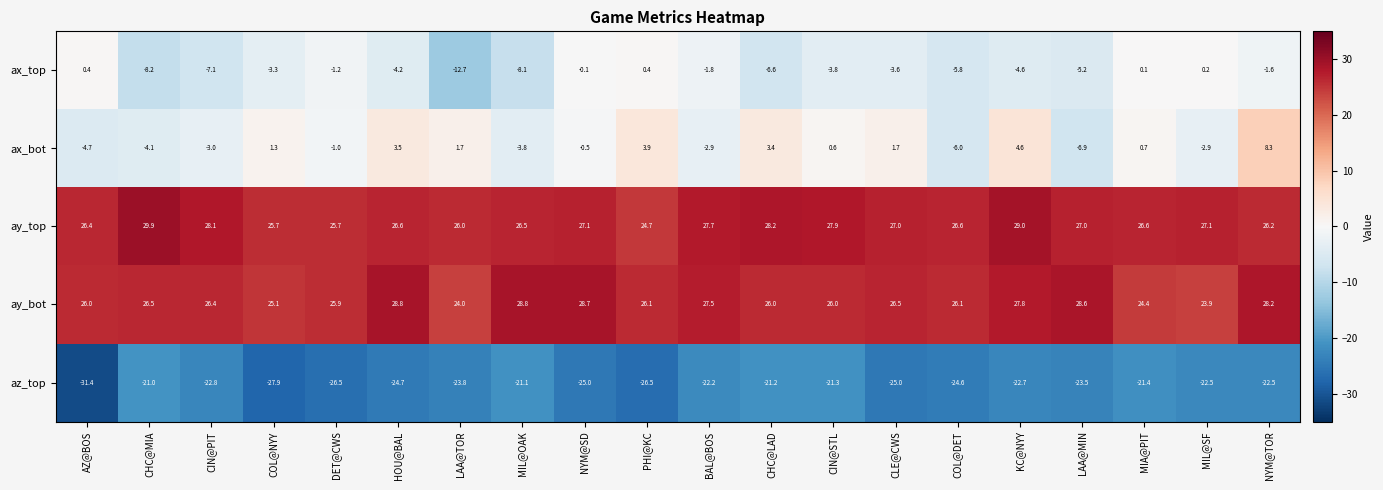

The value of az_top at COL@DET is -24.6. True or false?

True